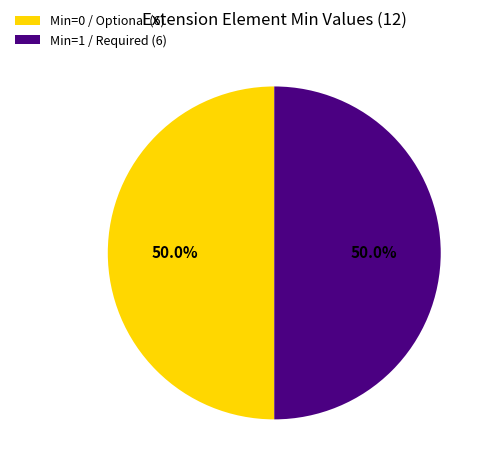

Combined, do Min=1 / Required (6) and Min=0 / Optional (6) account for over 50%?

Yes